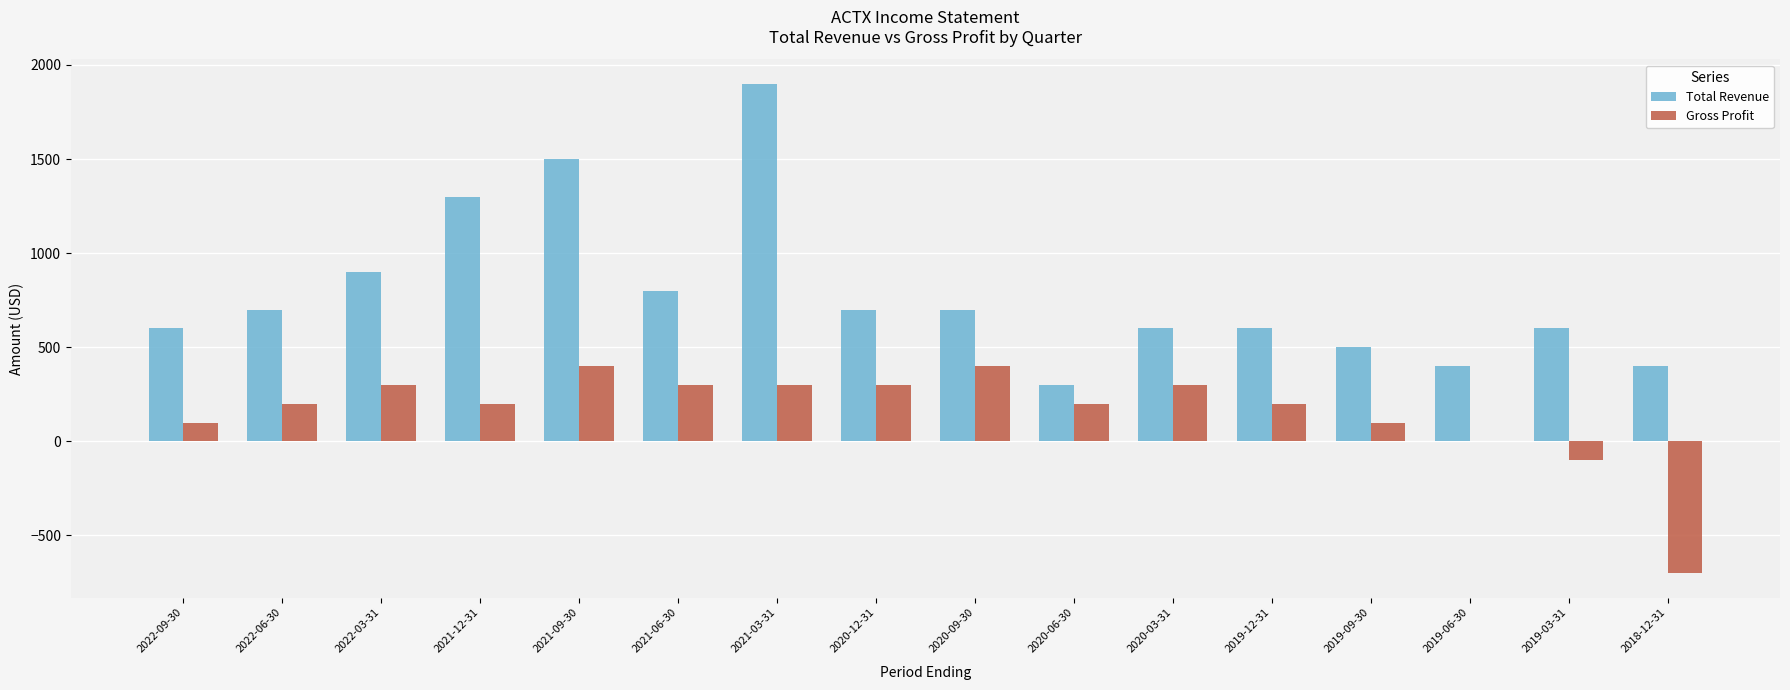

The value of Gross Profit at 2021-06-30 is 404. True or false?

False